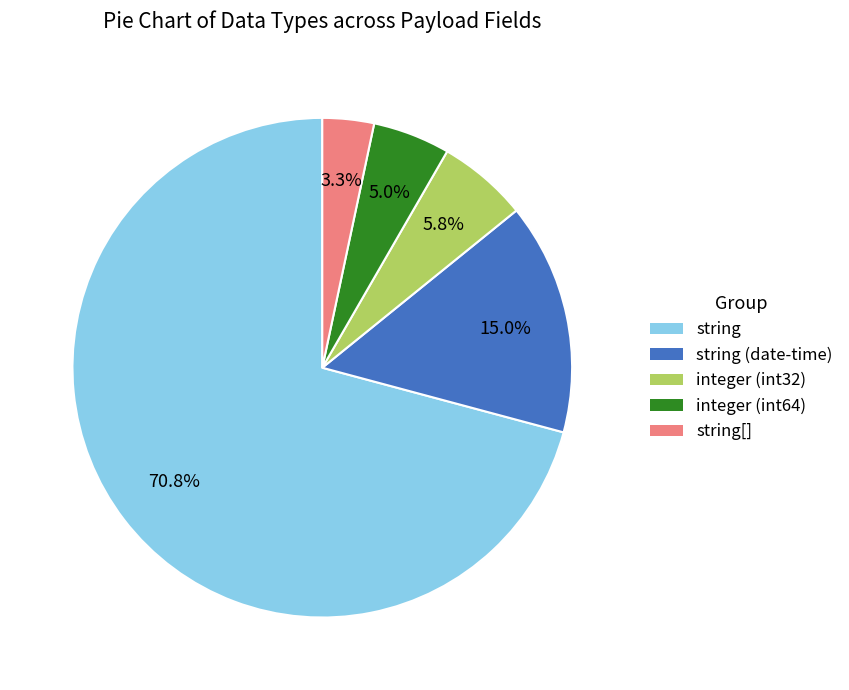

Is there a majority slice in this chart?

Yes